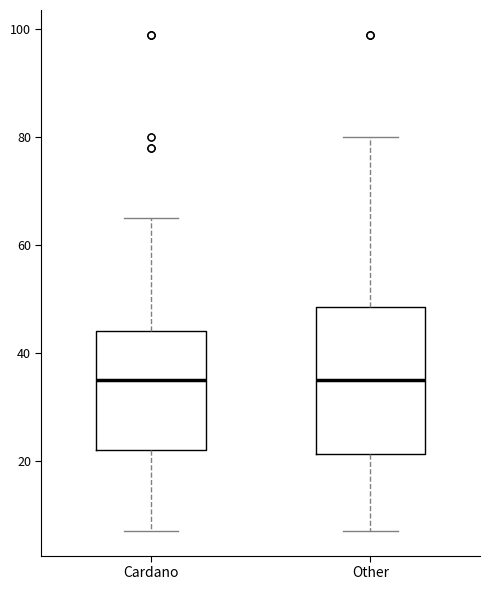

Reading left to right, read every box against the y-axis: the position of its median line, the range the box covers, and the ends of its whiskers. The values are not printed on the chart, so give them approximately, as read against the axis.

Cardano: median 36, box 22 to 44, whiskers 8 to 66
Other: median 36, box 22 to 48, whiskers 8 to 80